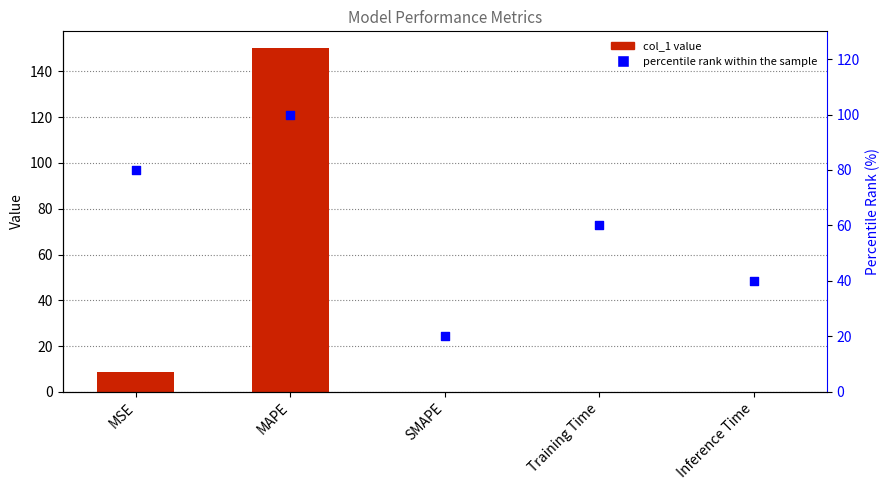

Which series has the largest Y range (max minus min)?

col_1